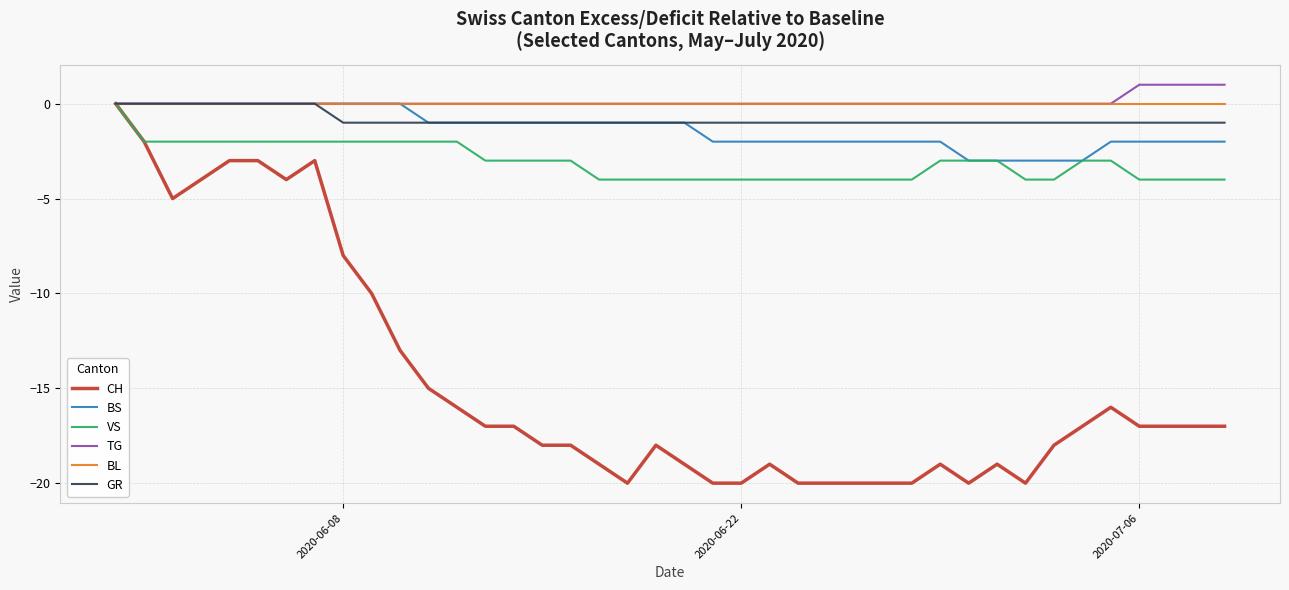

What are all the series names shown in the legend?

CH, BS, VS, TG, BL, GR